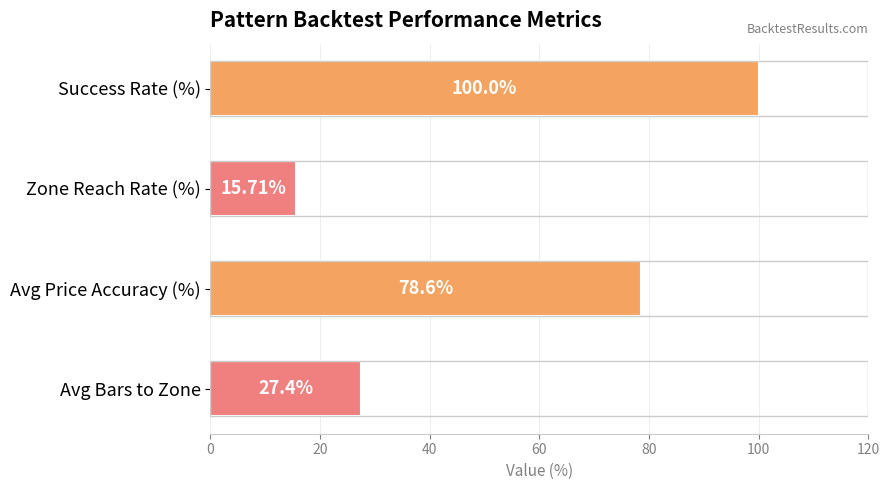

Rank the categories by value from highest to lowest.

Success Rate (%), Avg Price Accuracy (%), Avg Bars to Zone, Zone Reach Rate (%)